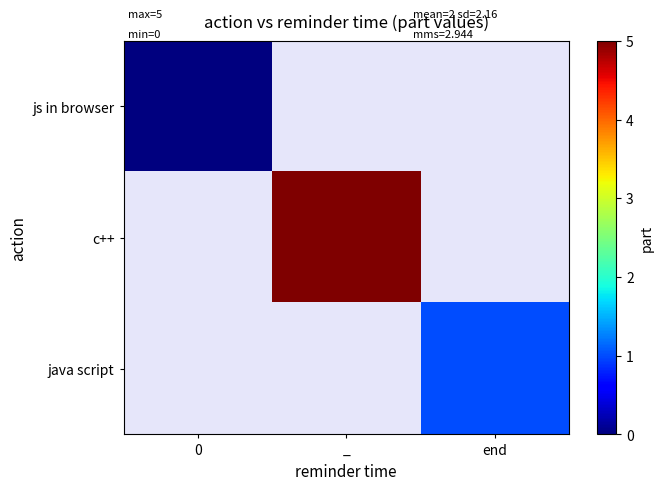

True or false: c++ has a value of 1.1 at _.

False